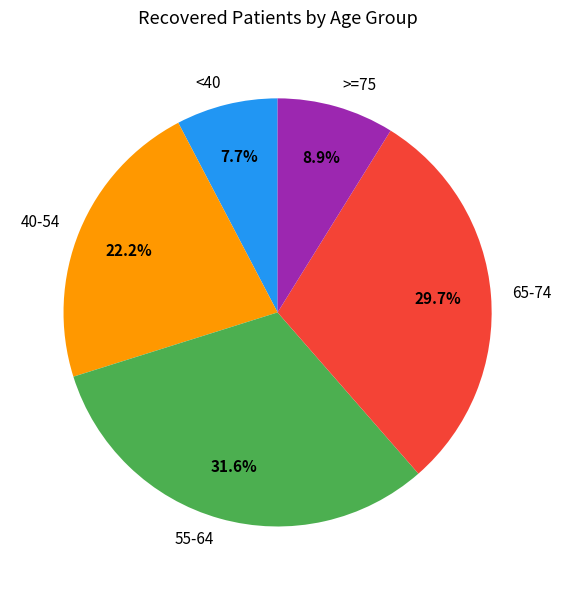

Count the number of slices in the pie.

5